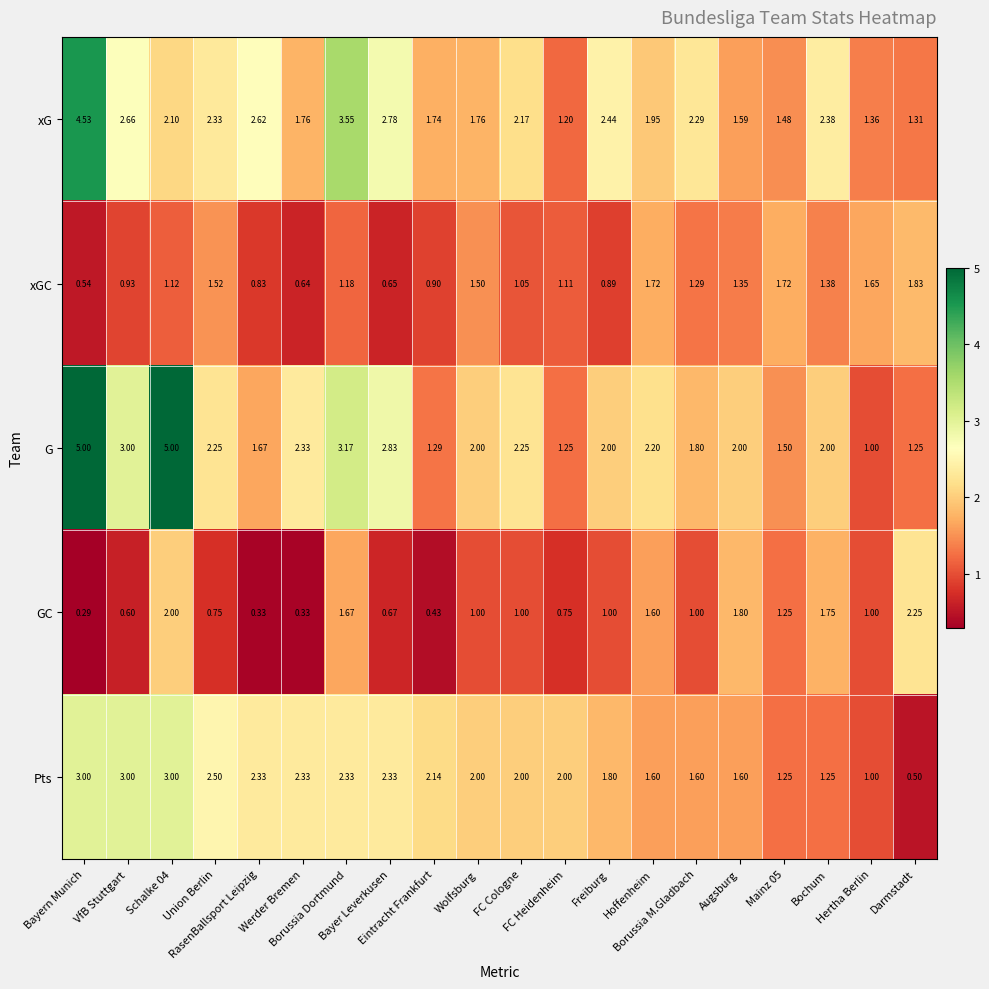

List the series in order of their peak value, lowest first.

xGC, GC, Pts, xG, G